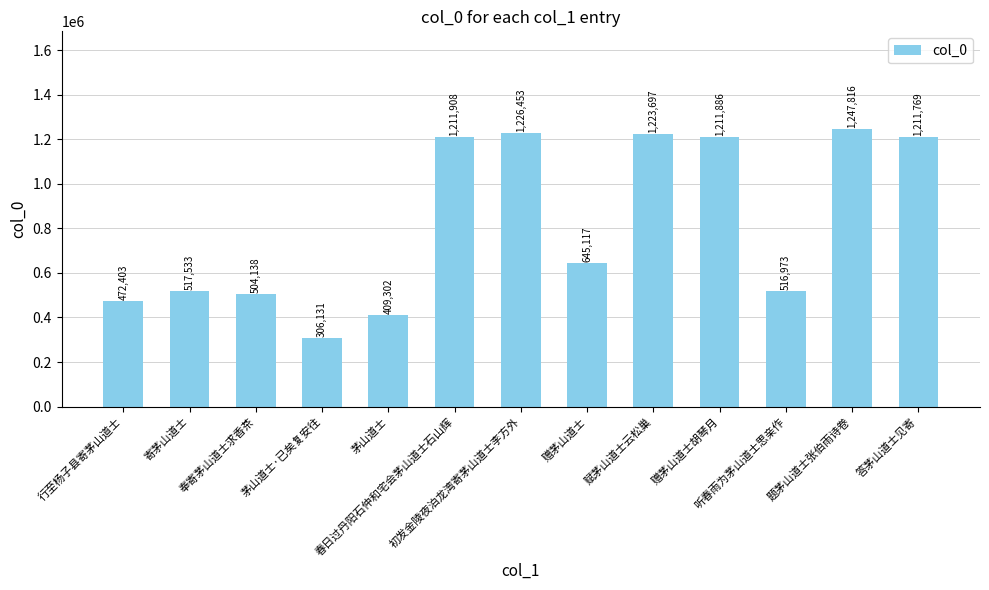

Between 春日过丹阳石仲和宅会茅山道士石山辉 and 茅山道士·已矣复安往, which is larger?

春日过丹阳石仲和宅会茅山道士石山辉